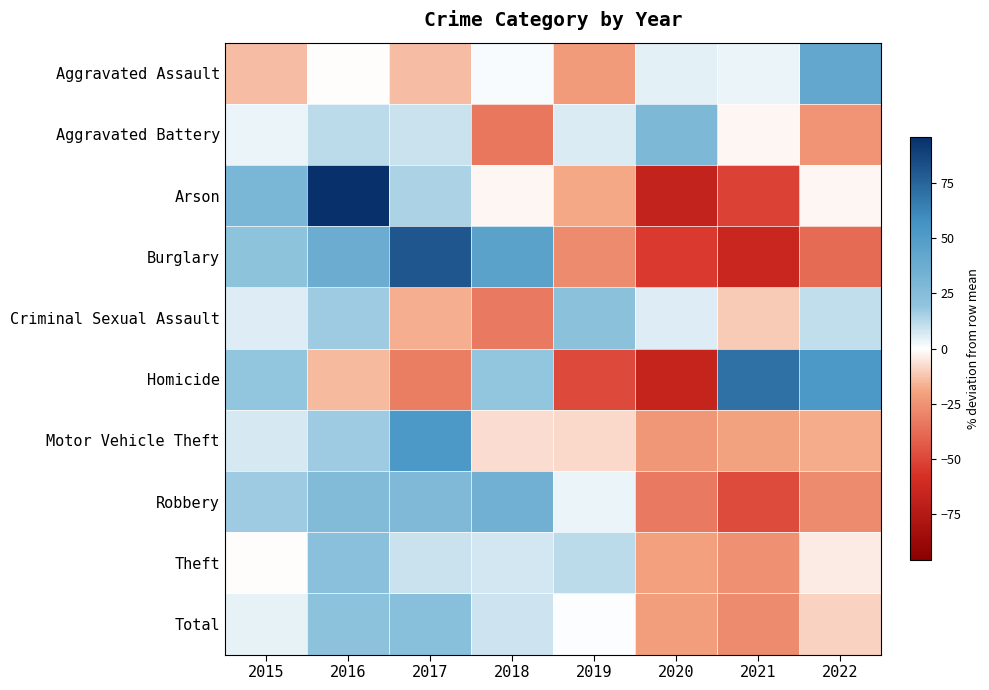

Between 2018 and 2019, which series saw the biggest shift?

Burglary